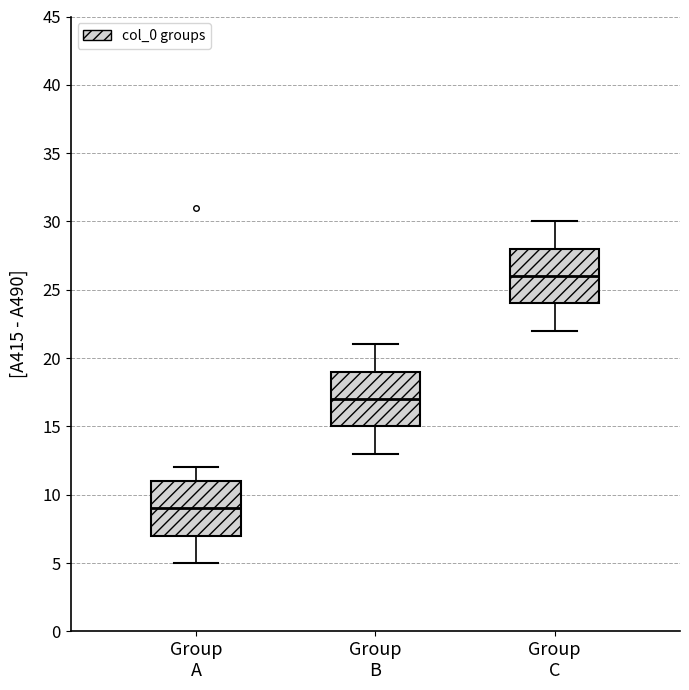

Where does the median line of the box for Group B sit on the y-axis? The values are not printed on the chart, so give them approximately, as read against the axis.

17